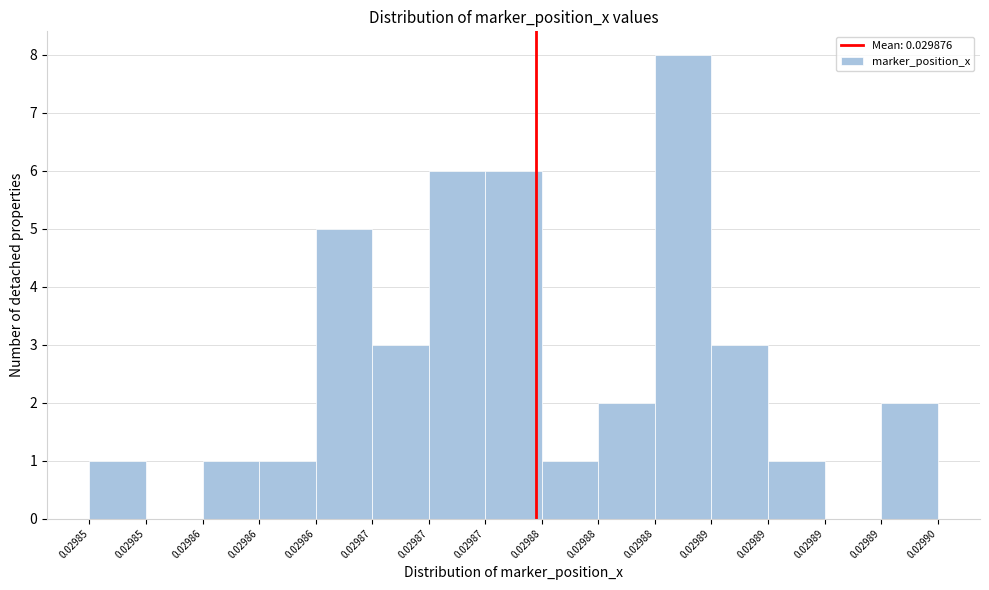

How many distinct data groups are displayed?

1